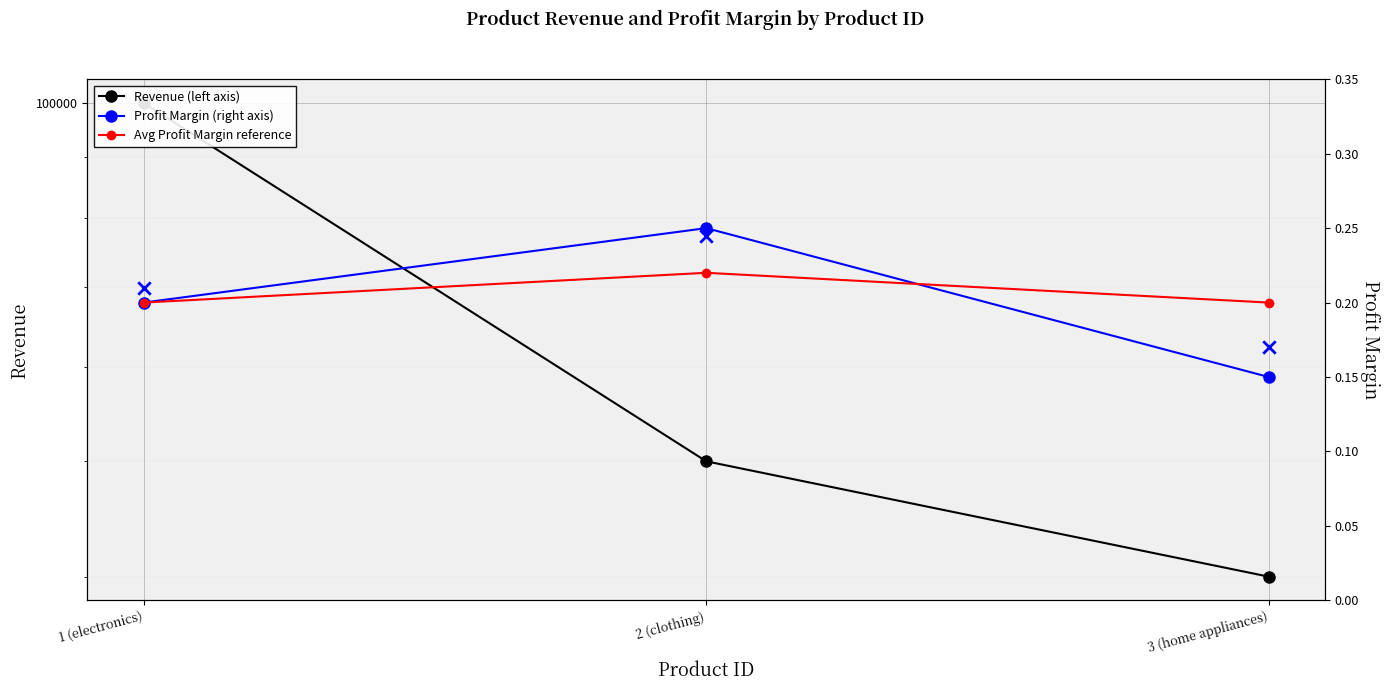

Which series contains the highest Y value?

Revenue (left axis)